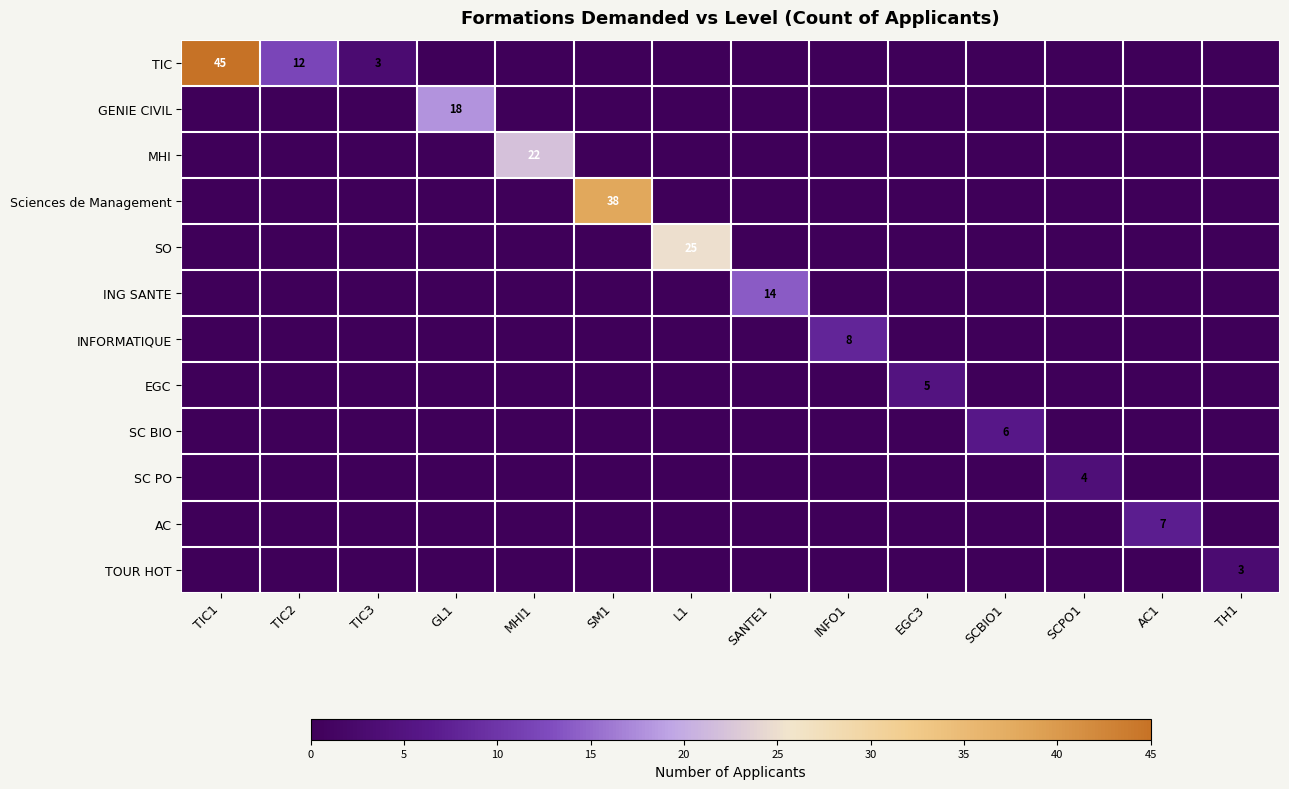

True or false: AC has a value of 7 at AC1.

True